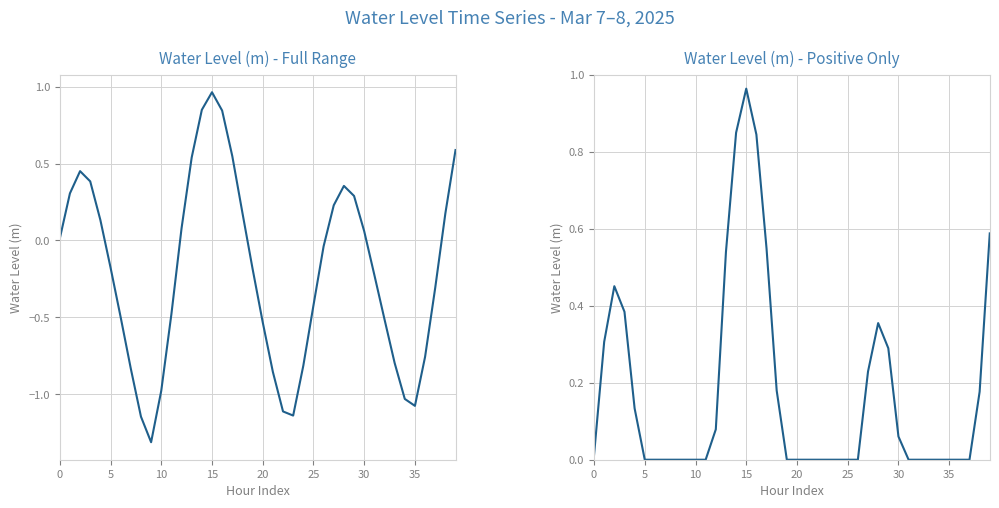

Between 5 and 10, which is larger?

5